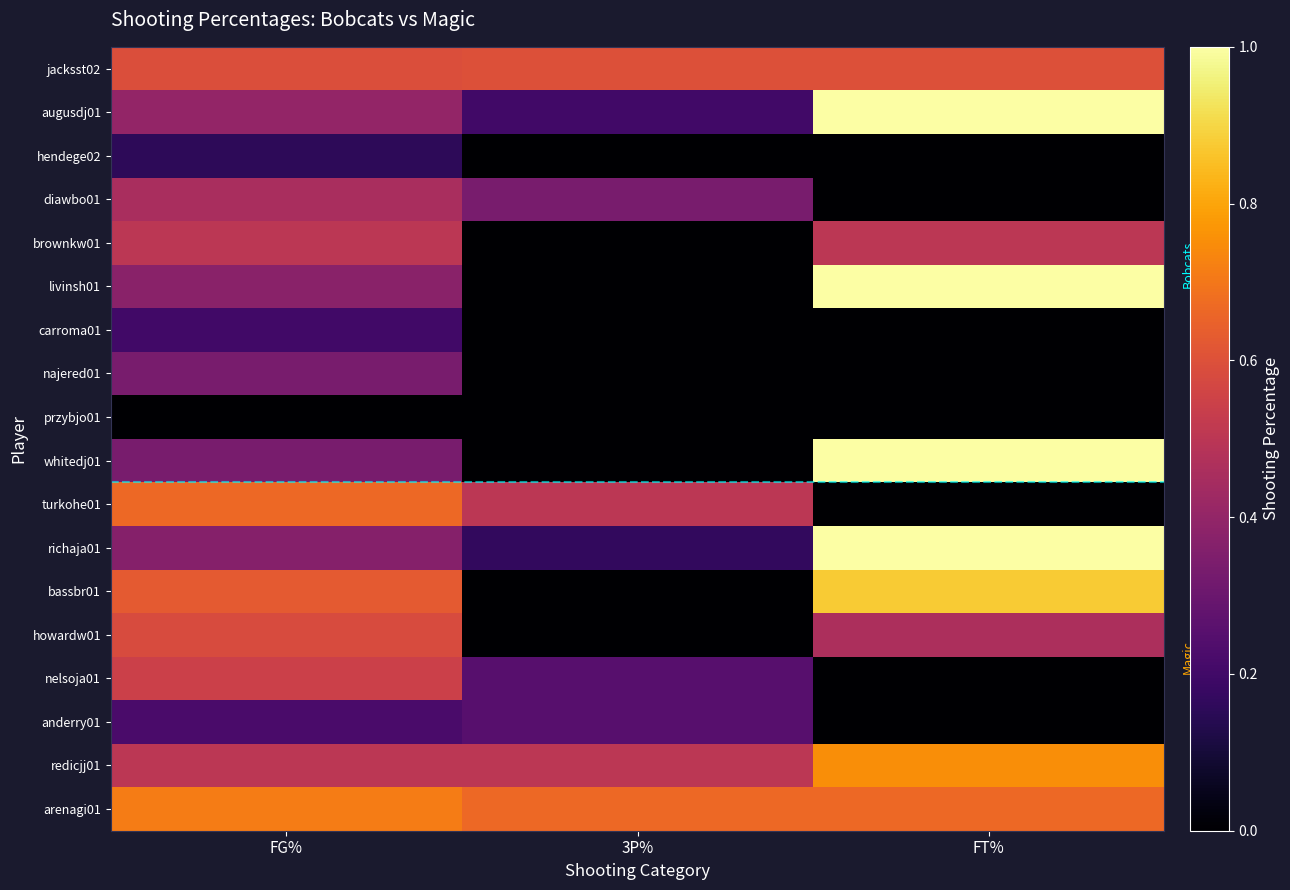

Reading right to left, transcribe all the data shown in this chart.

jacksst02: FT%=0.6	3P%=0.6	FG%=0.6
augusdj01: FT%=1.0	3P%=0.2	FG%=0.4
hendege02: FT%=0.0	3P%=0.0	FG%=0.2
diawbo01: FT%=0.0	3P%=0.3	FG%=0.5
brownkw01: FT%=0.5	3P%=0.0	FG%=0.5
livinsh01: FT%=1.0	3P%=0.0	FG%=0.4
carroma01: FT%=0.0	3P%=0.0	FG%=0.2
najered01: FT%=0.0	3P%=0.0	FG%=0.3
przybjo01: FT%=0.0	3P%=0.0	FG%=0.0
whitedj01: FT%=1.0	3P%=0.0	FG%=0.3
turkohe01: FT%=0.0	3P%=0.5	FG%=0.7
richaja01: FT%=1.0	3P%=0.2	FG%=0.4
bassbr01: FT%=0.9	3P%=0.0	FG%=0.6
howardw01: FT%=0.5	3P%=0.0	FG%=0.6
nelsoja01: FT%=0.0	3P%=0.2	FG%=0.5
anderry01: FT%=0.0	3P%=0.2	FG%=0.2
redicjj01: FT%=0.8	3P%=0.5	FG%=0.5
arenagi01: FT%=0.7	3P%=0.7	FG%=0.7